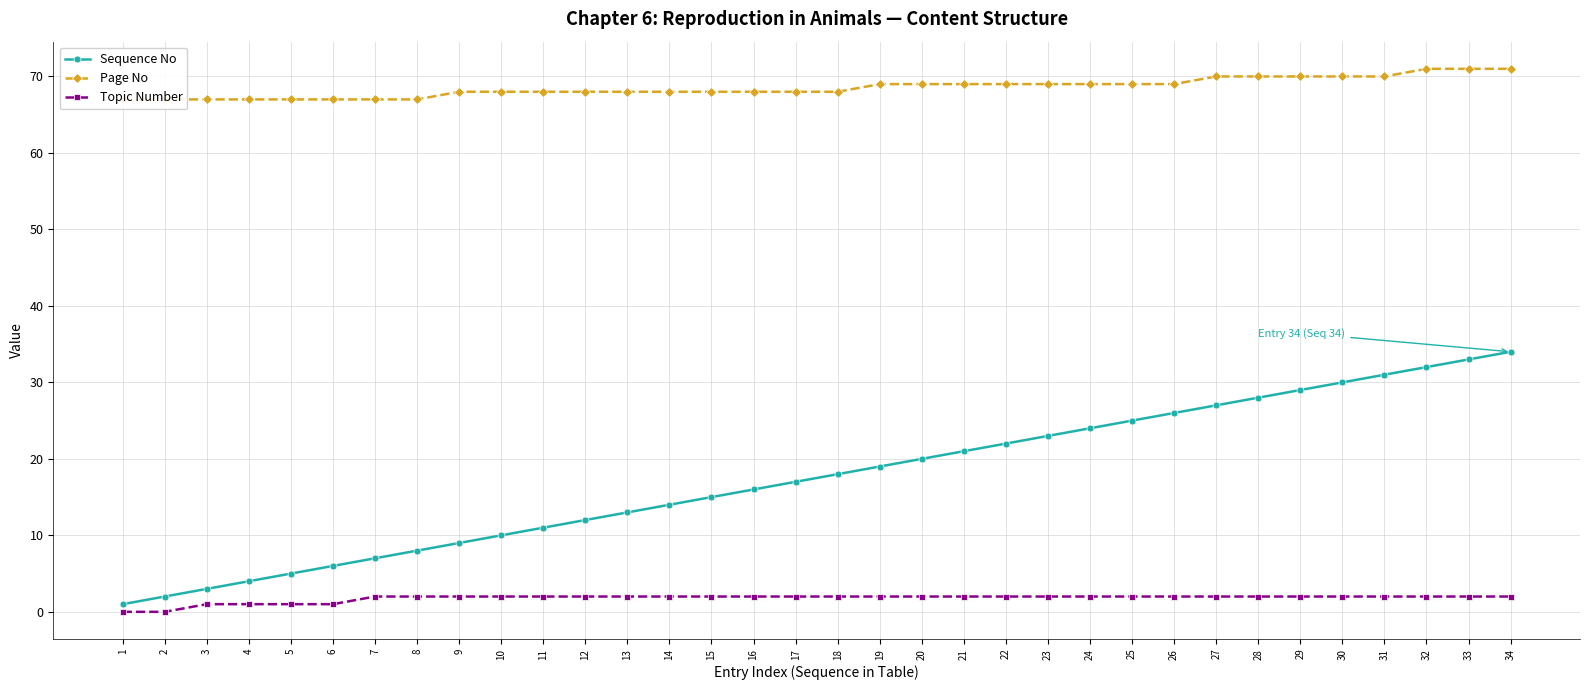

The value of Page No at 4 is 67. True or false?

True